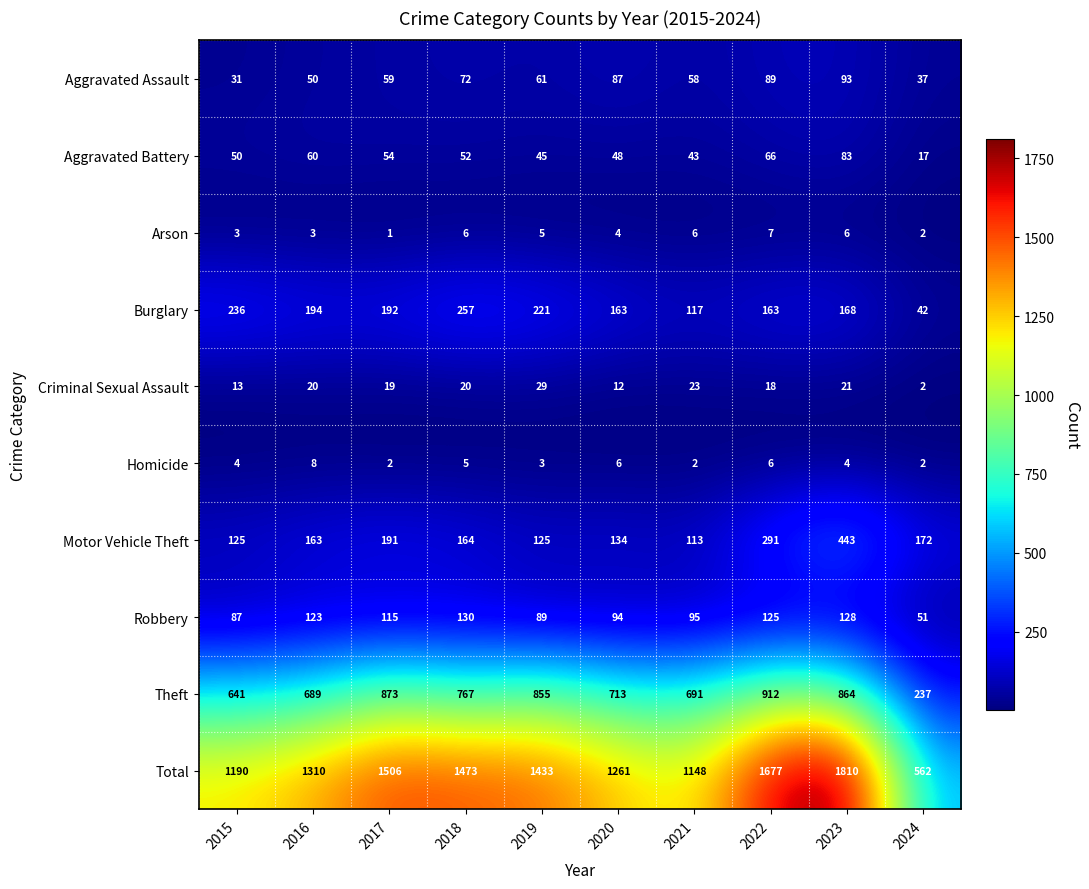

How many values in the Total series are below 1433?

5